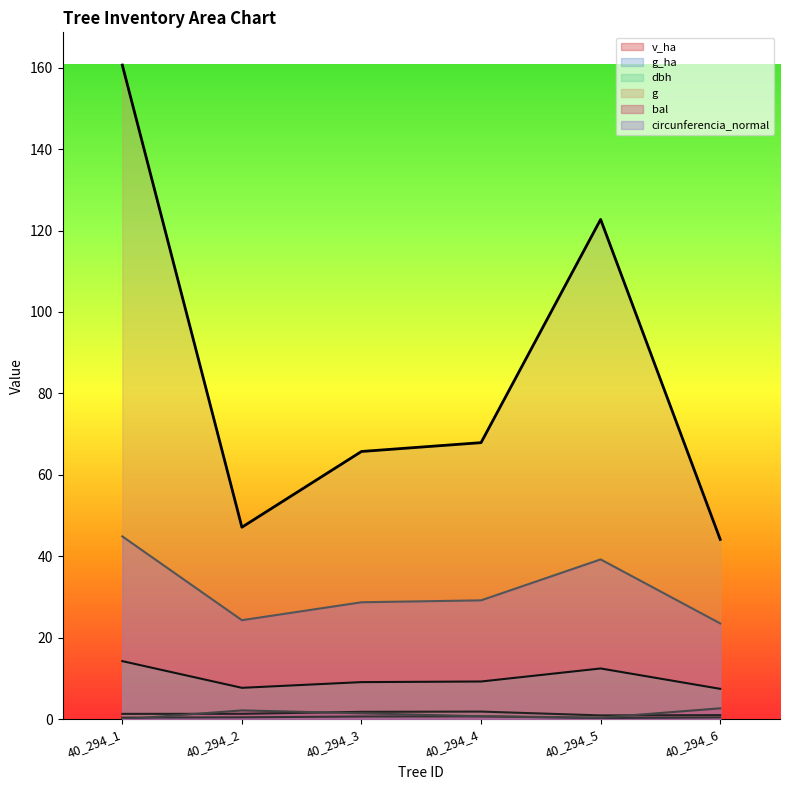

True or false: g has a value of 67.9 at 40_294_4.

True